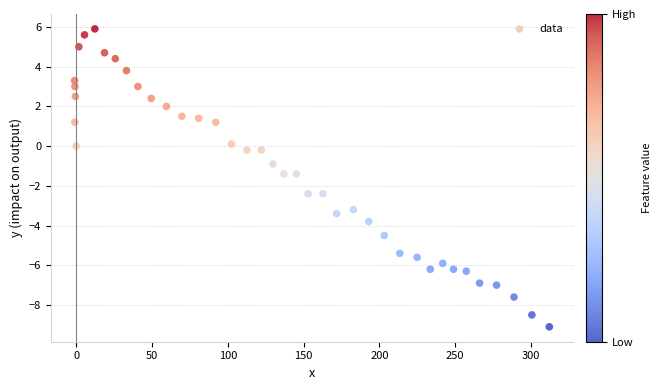

What is the range of Y values (max minus min)?

15.0